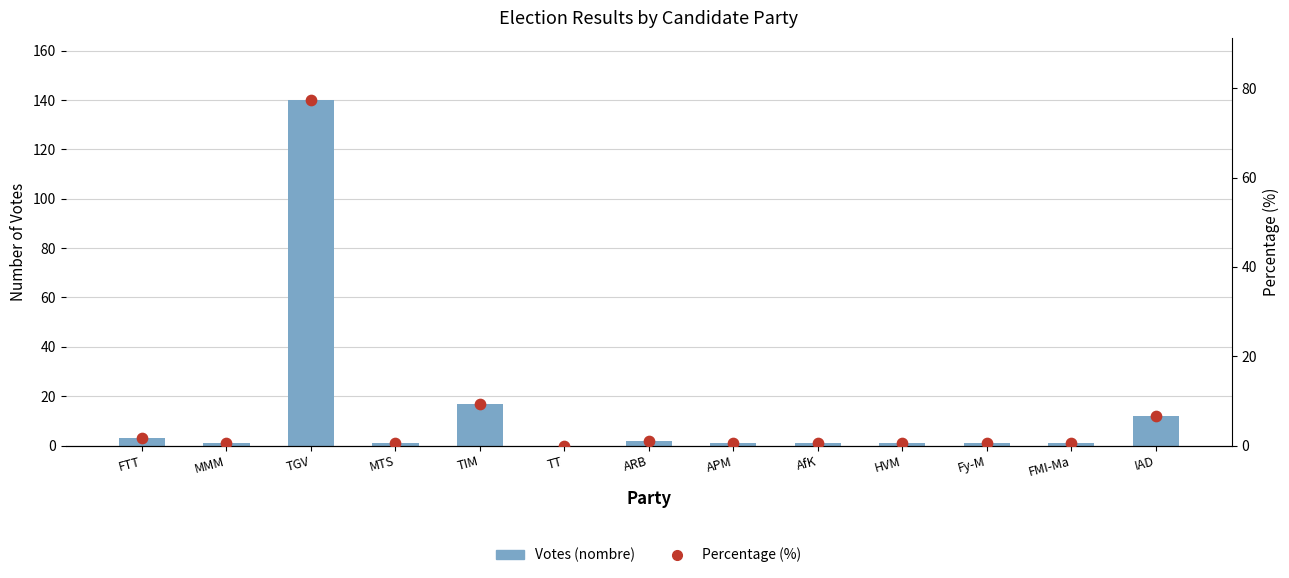

Is the value of Percentage (%) at TGV greater than the value of Votes (nombre) at MTS?

Yes